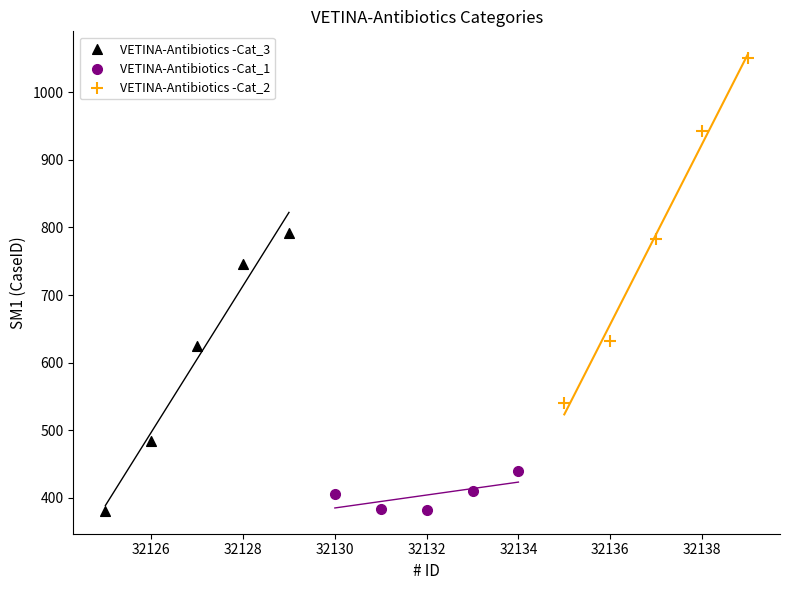

Which series reaches the maximum Y coordinate?

VETINA-Antibiotics -Cat_2